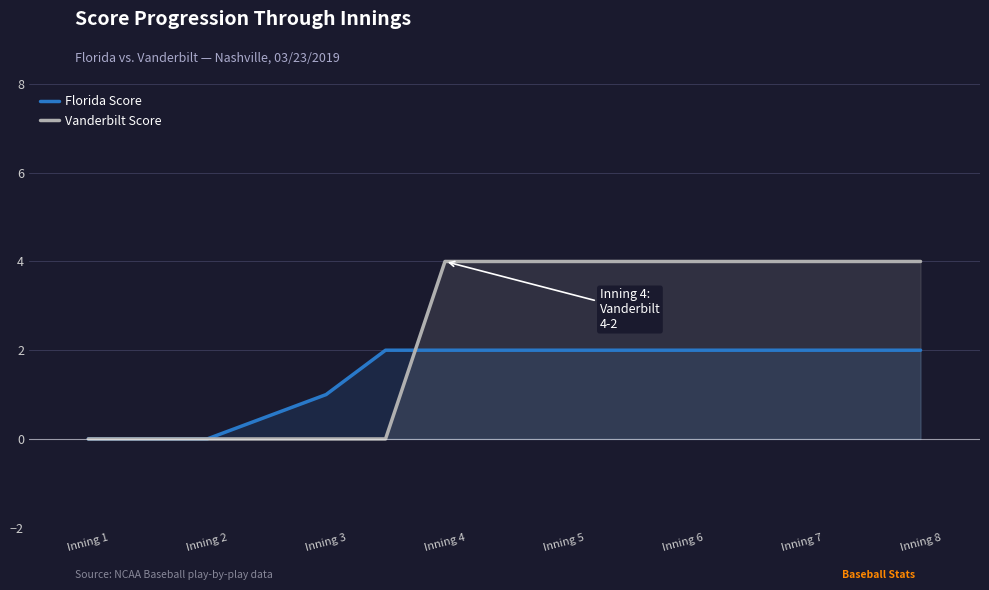

Which series has the largest total across all categories?

Vanderbilt Score